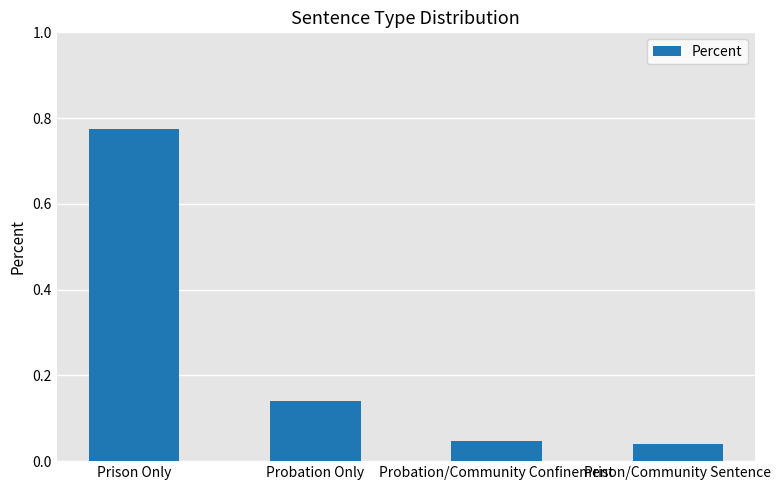

What is the difference between the maximum and minimum values?

0.7